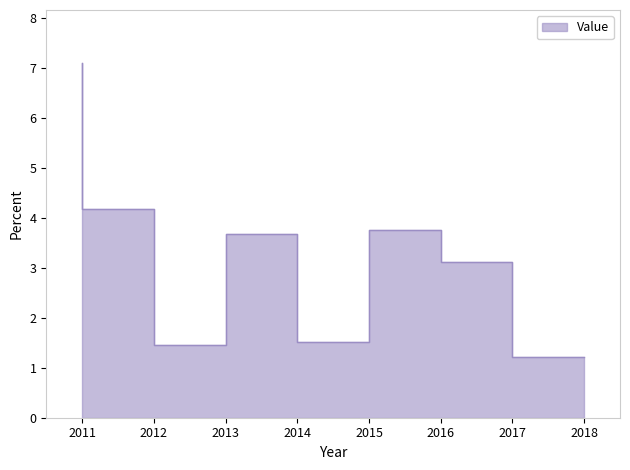

What is the difference between the maximum and minimum values?

5.9